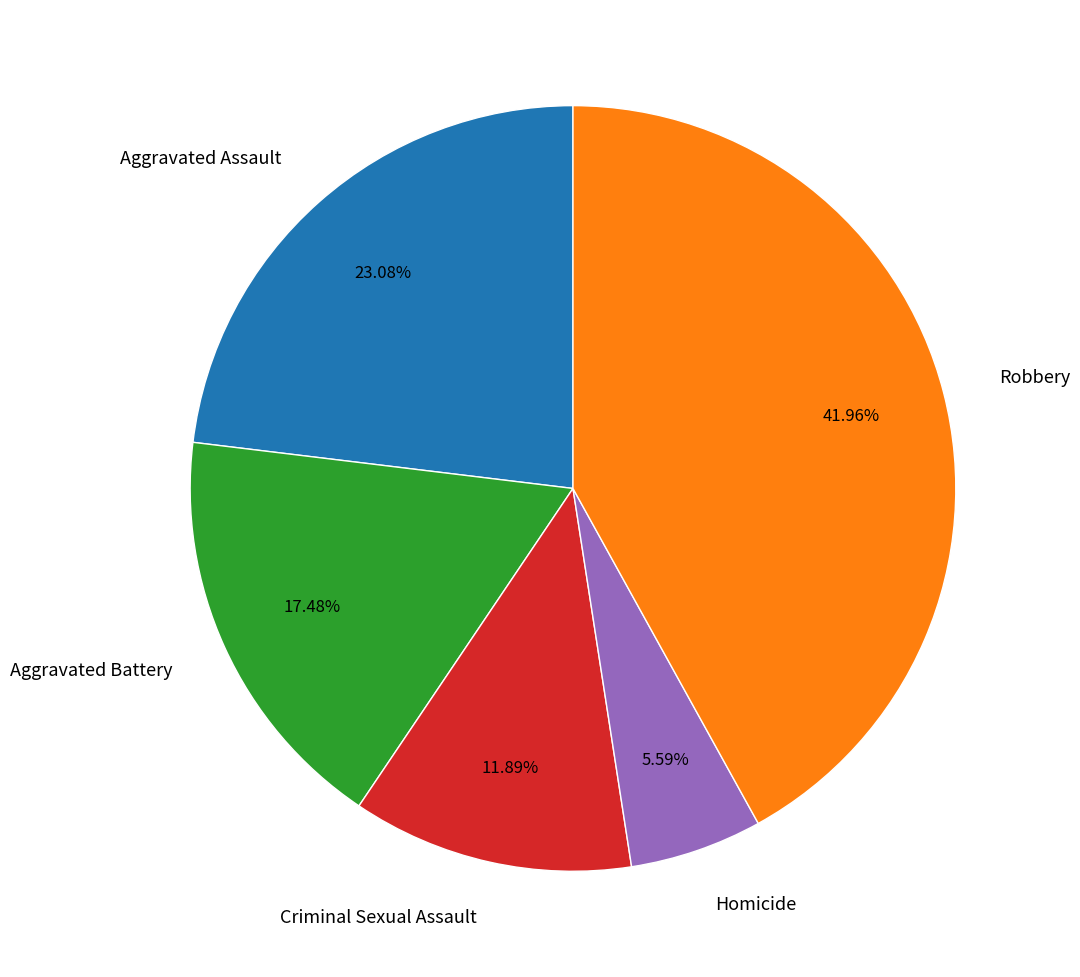

Which category has the smallest portion of the pie?

Homicide